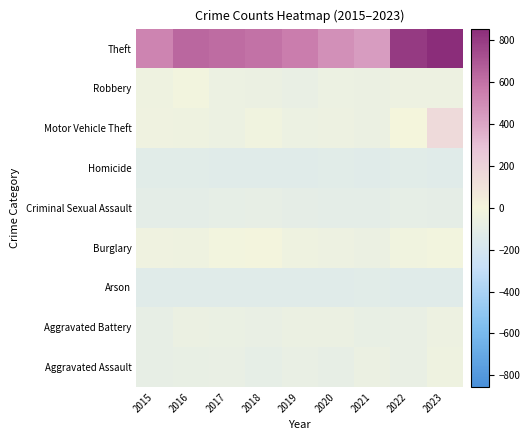

Which has a higher value, 2017 or 2020?

2017